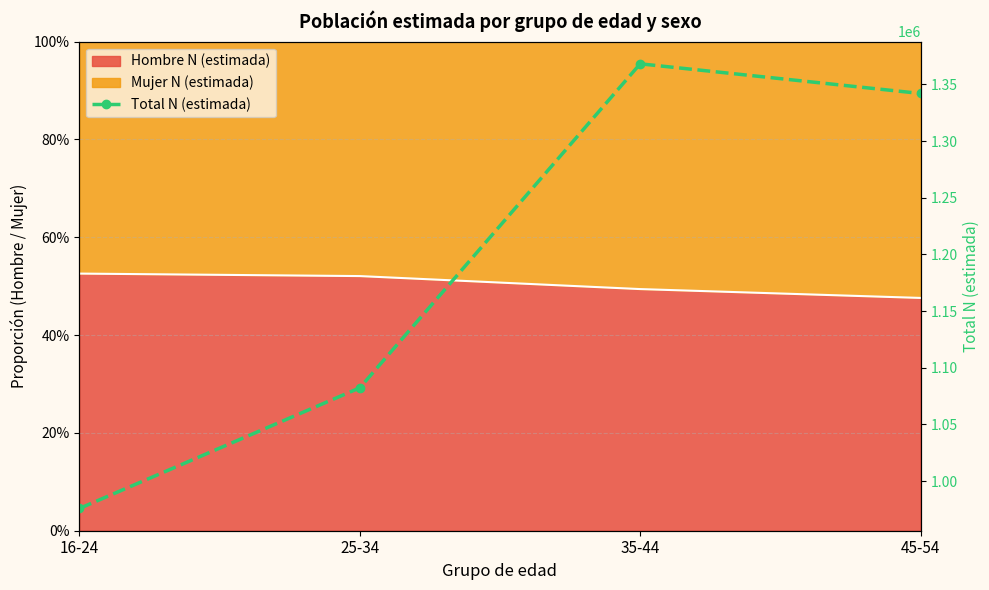

What is the sum of the values at 35-44 and 45-54?

2710093